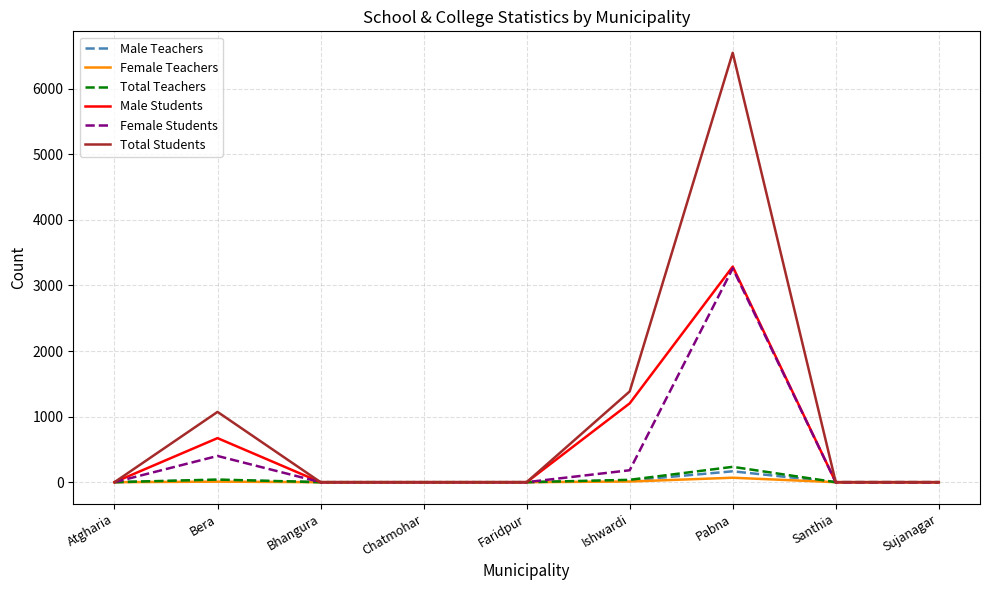

Which series has the largest total across all categories?

Total Students